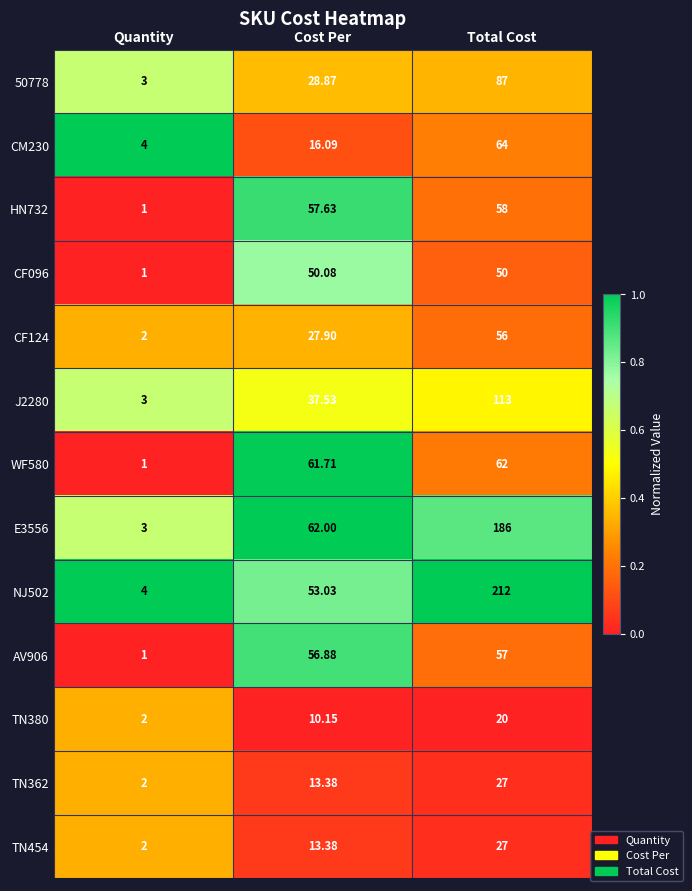

At which label does CF124 first exceed 27?

Cost Per